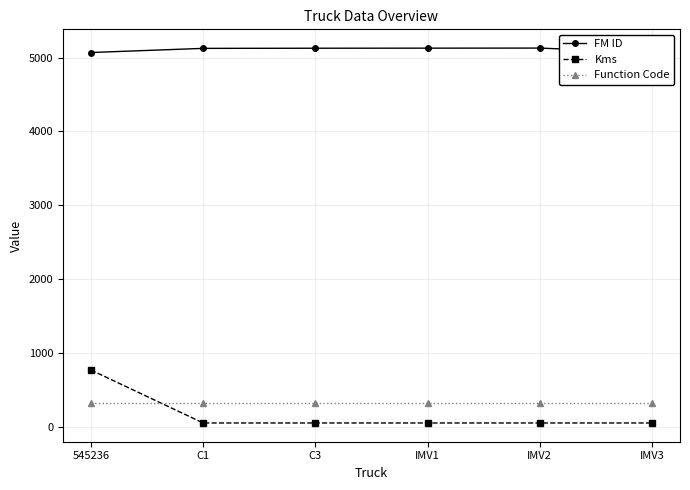

Which series has the widest spread of values?

Kms